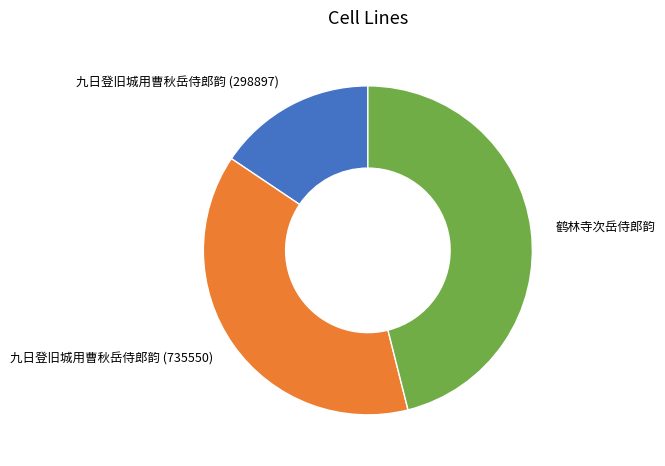

Combined, do 九日登旧城用曹秋岳侍郎韵 (298897) and 鹤林寺次岳侍郎韵 account for over 50%?

Yes